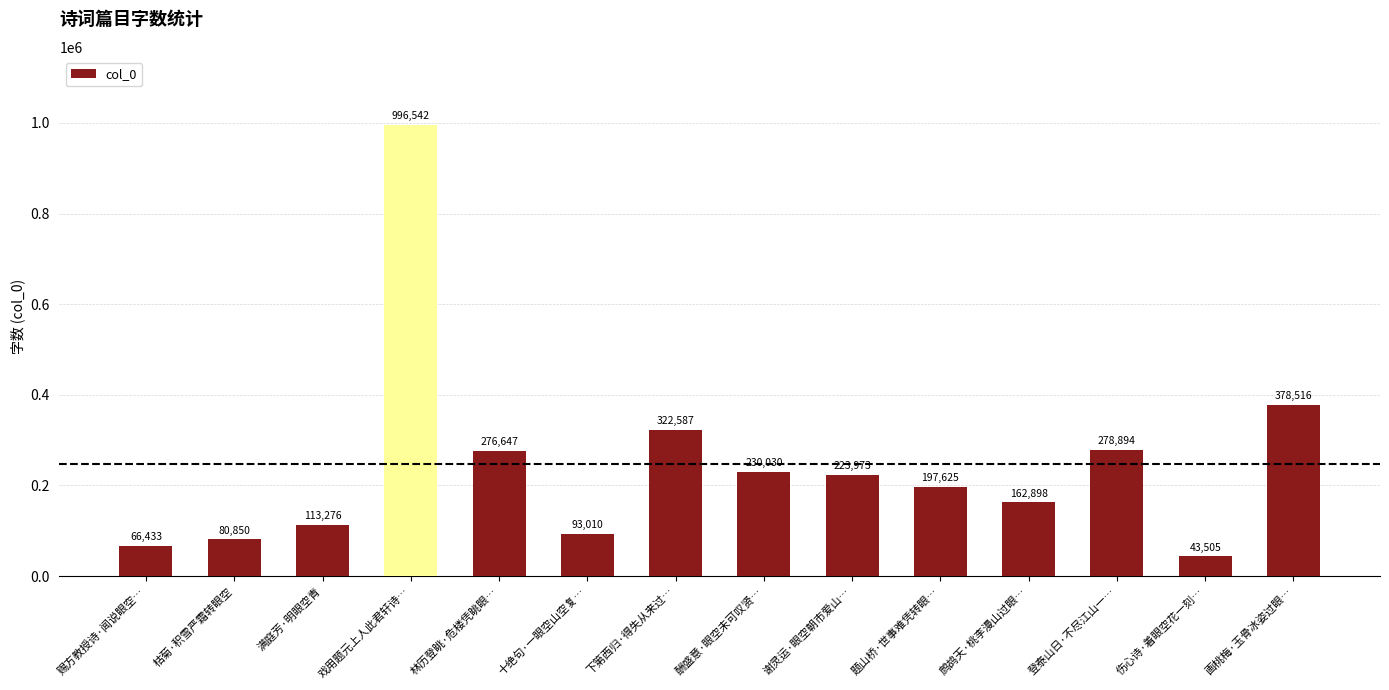

Rank the categories by value from lowest to highest.

伤心诗·着眼空花一刻…, 赐方教授诗·闻说眼空…, 枯菊·积雪严霜转眼空, 十绝句·一眼空山空复…, 满庭芳·明眼空青, 鹧鸪天·桃李漫山过眼…, 题山桥·世事难凭转眼…, 谢灵运·眼空朝市爱山…, 酬盛意·眼空未可叹贤…, 林历登眺·危楼凭眺眼…, 登泰山日·不尽江山一…, 下第西归·得失从来过…, 画桃梅·玉骨冰姿过眼…, 戏用题元上人此君轩诗…